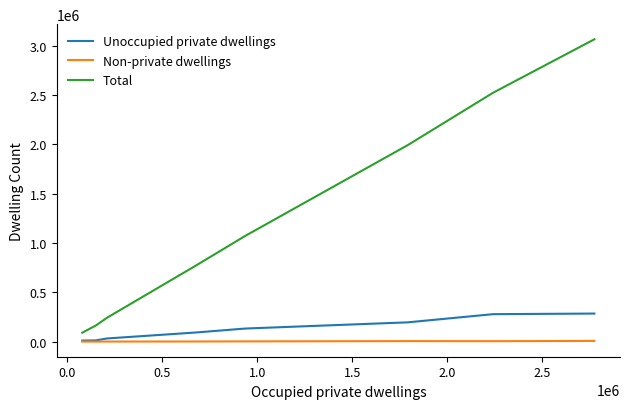

Which series has the largest total across all categories?

Total